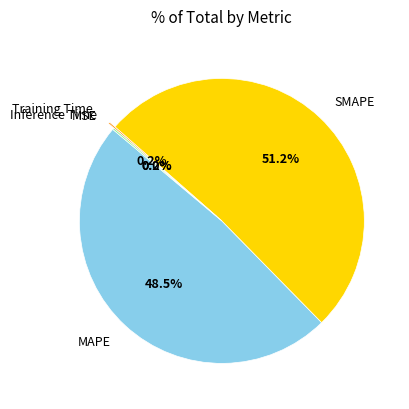

Does any single category account for the majority?

Yes